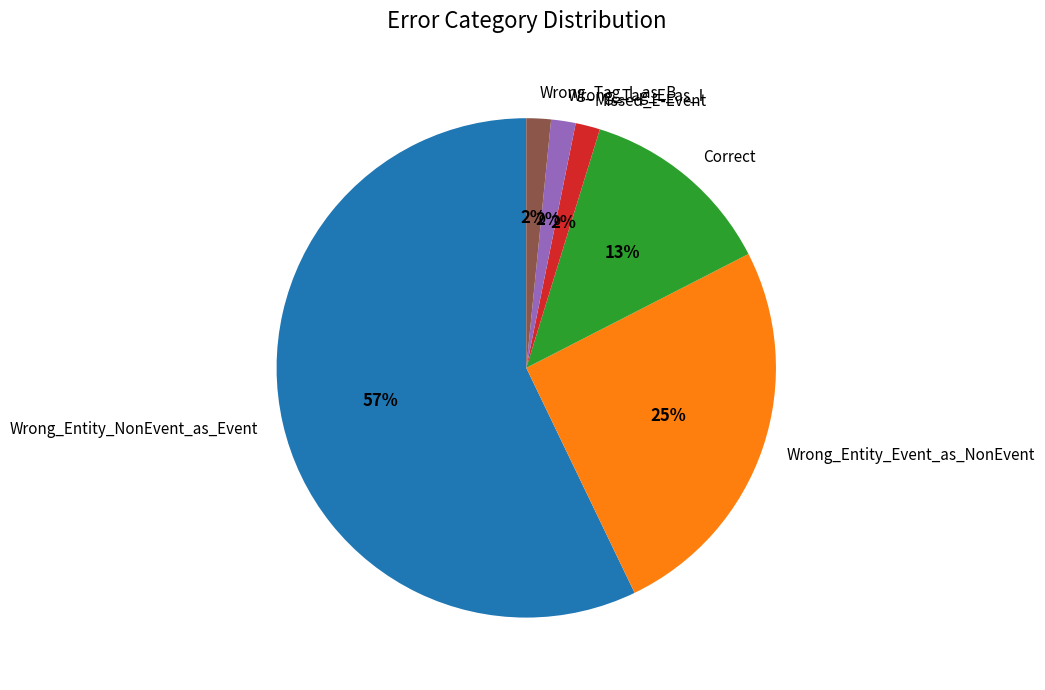

How many slices are in this pie chart?

6